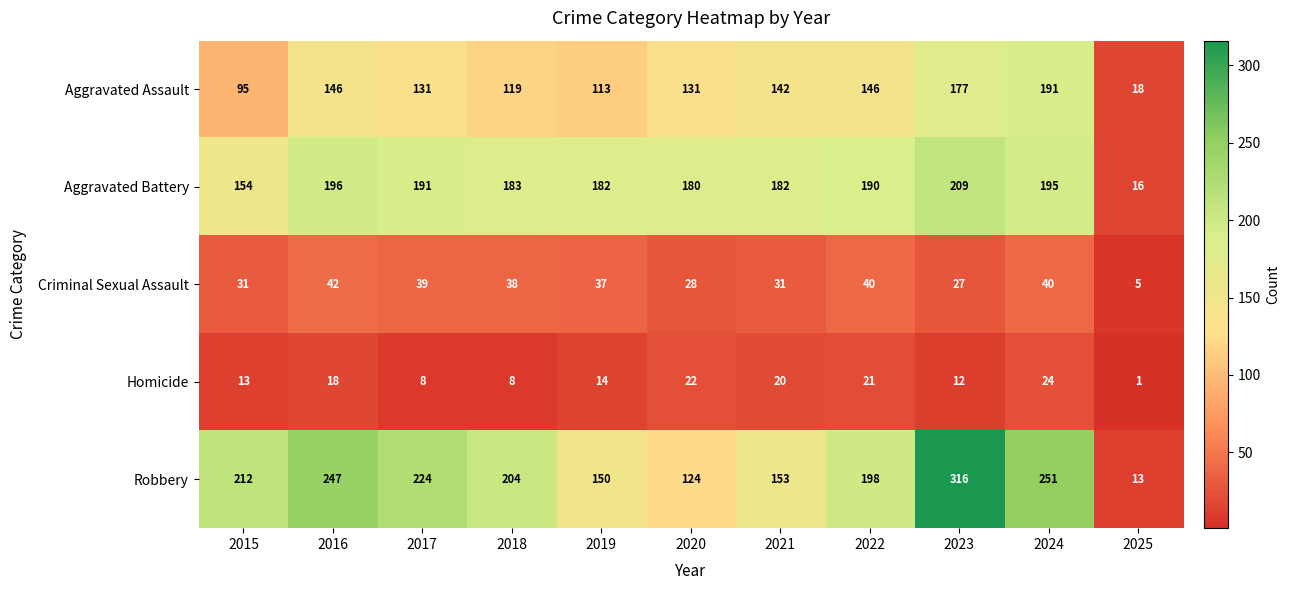

At how many categories does at least one series exceed 125?

10